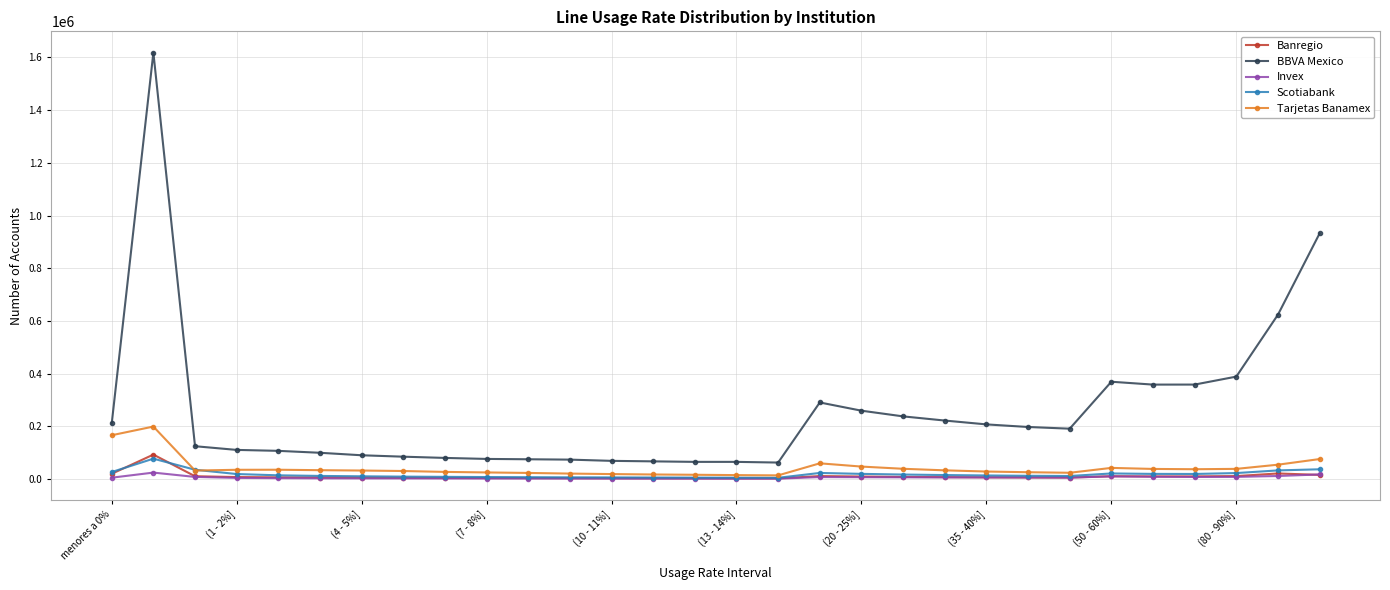

Which series has the largest total across all categories?

BBVA Mexico